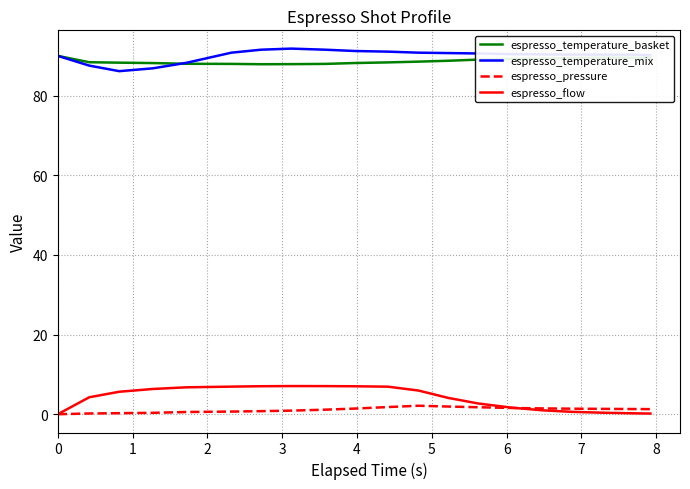

True or false: espresso_flow and espresso_temperature_basket cross at least once.

False